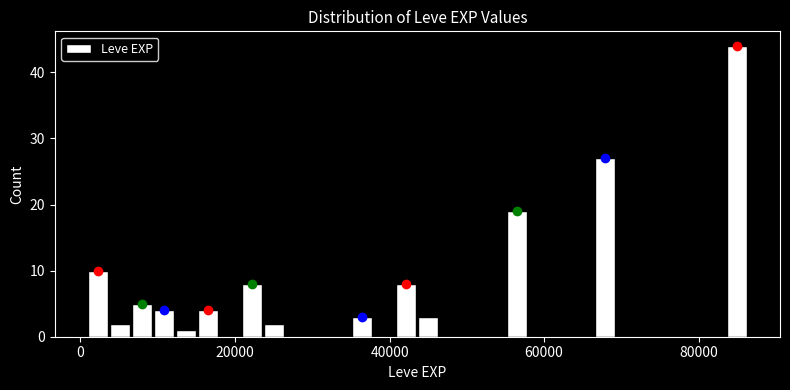

Read against the x-axis, roughly where is the centre of the tallest bar?

84000